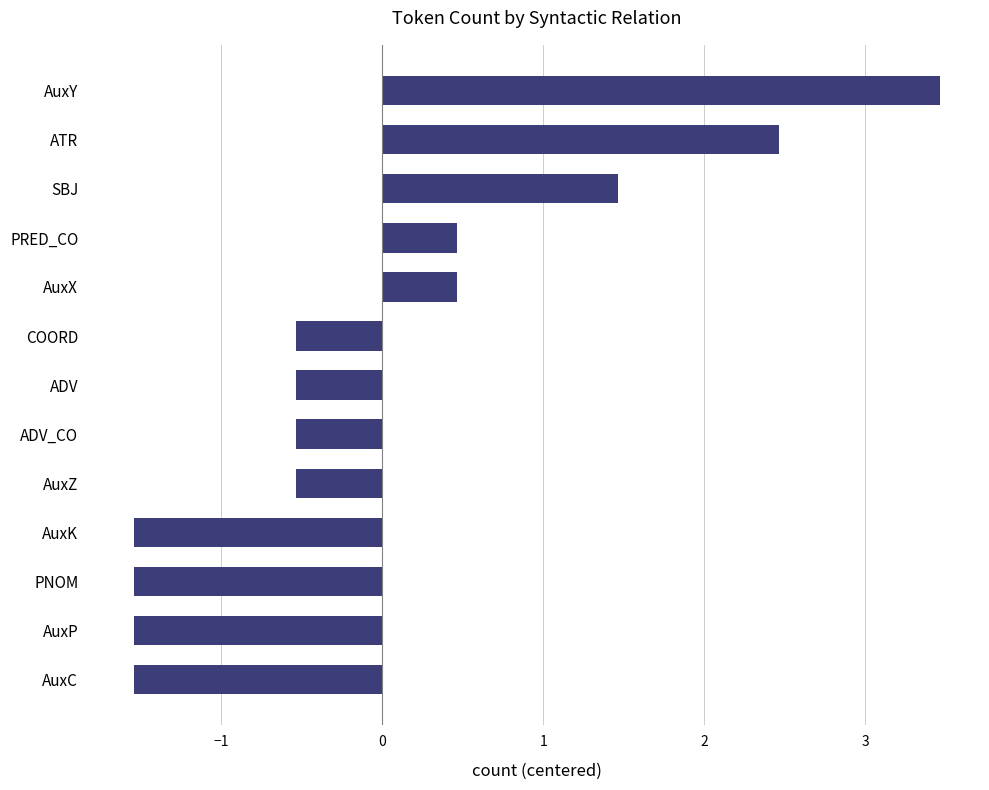

What is the difference between the maximum and minimum values?

5.0